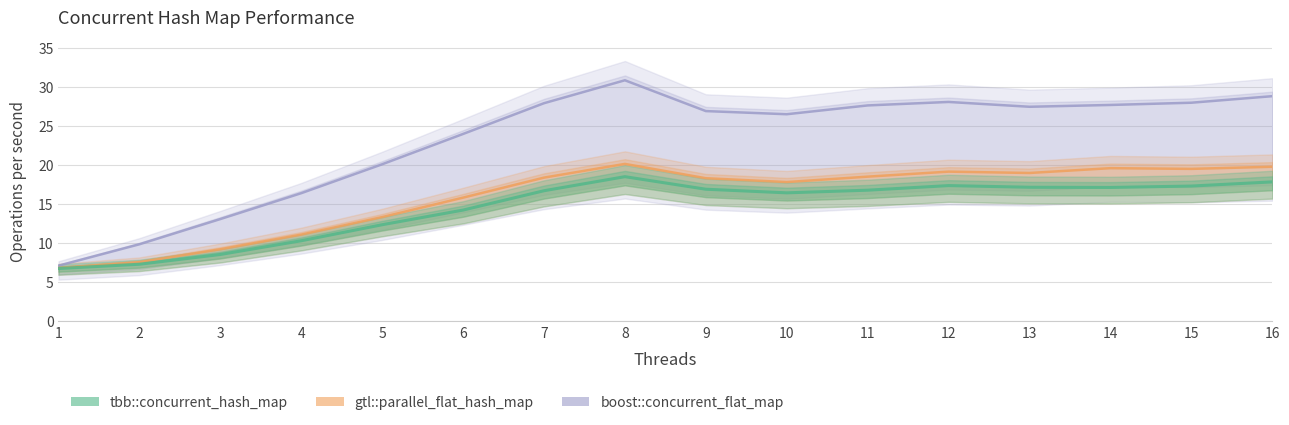

How many data points in tbb::concurrent_hash_map are above 16?

10